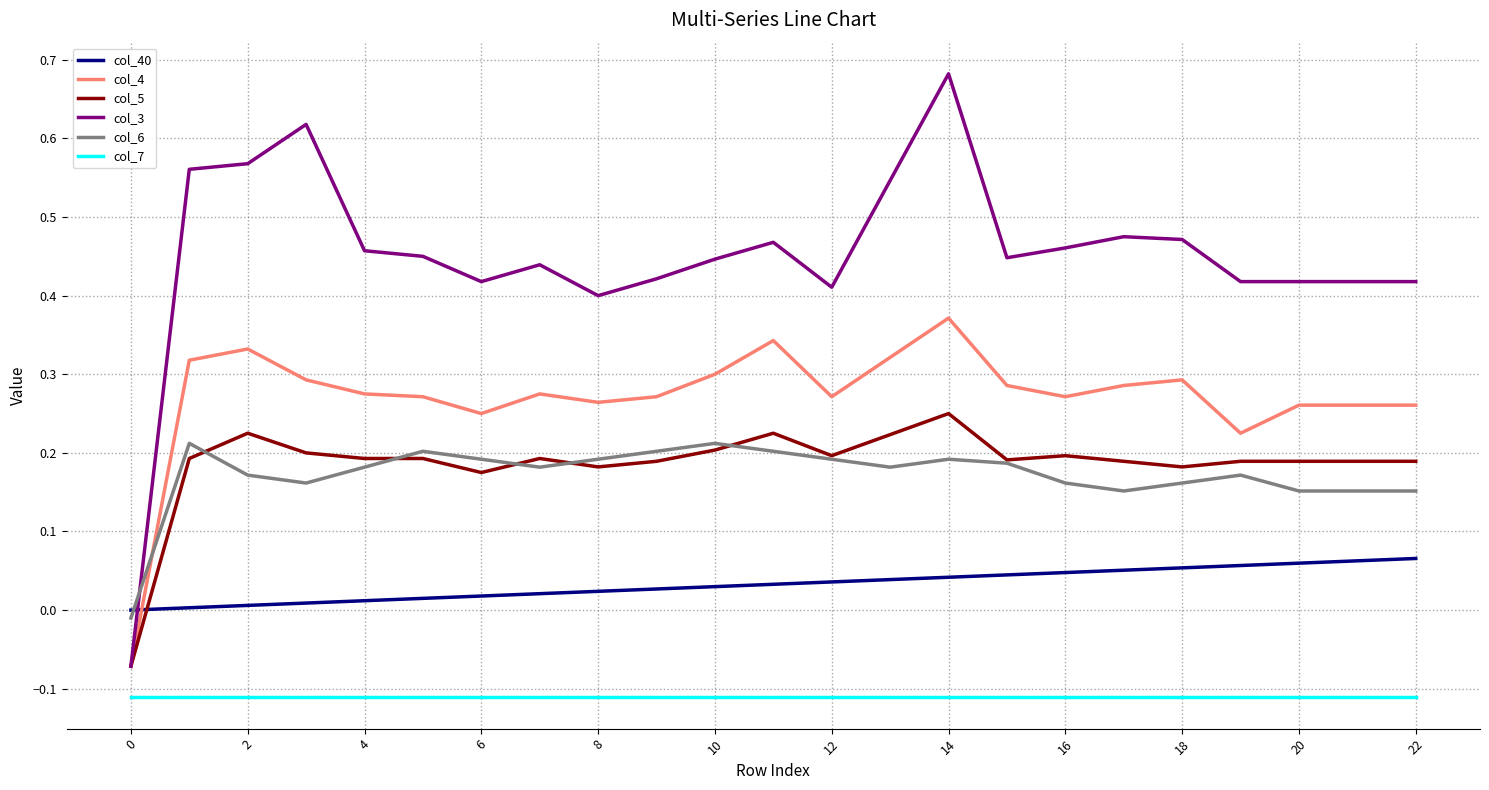

True or false: col_7 and col_4 intersect in this chart.

False